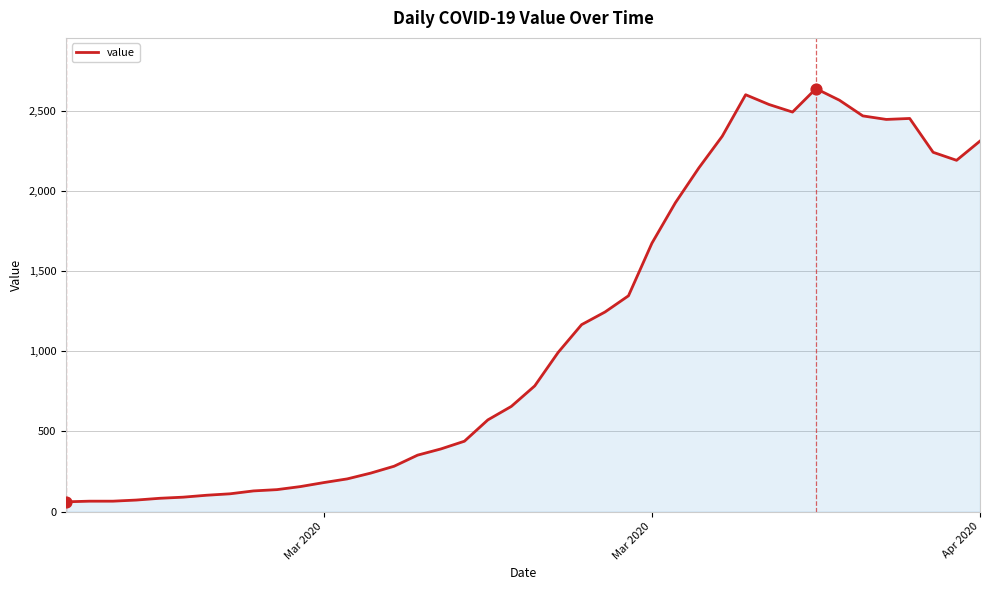

What is the difference between the maximum and minimum values?

2577